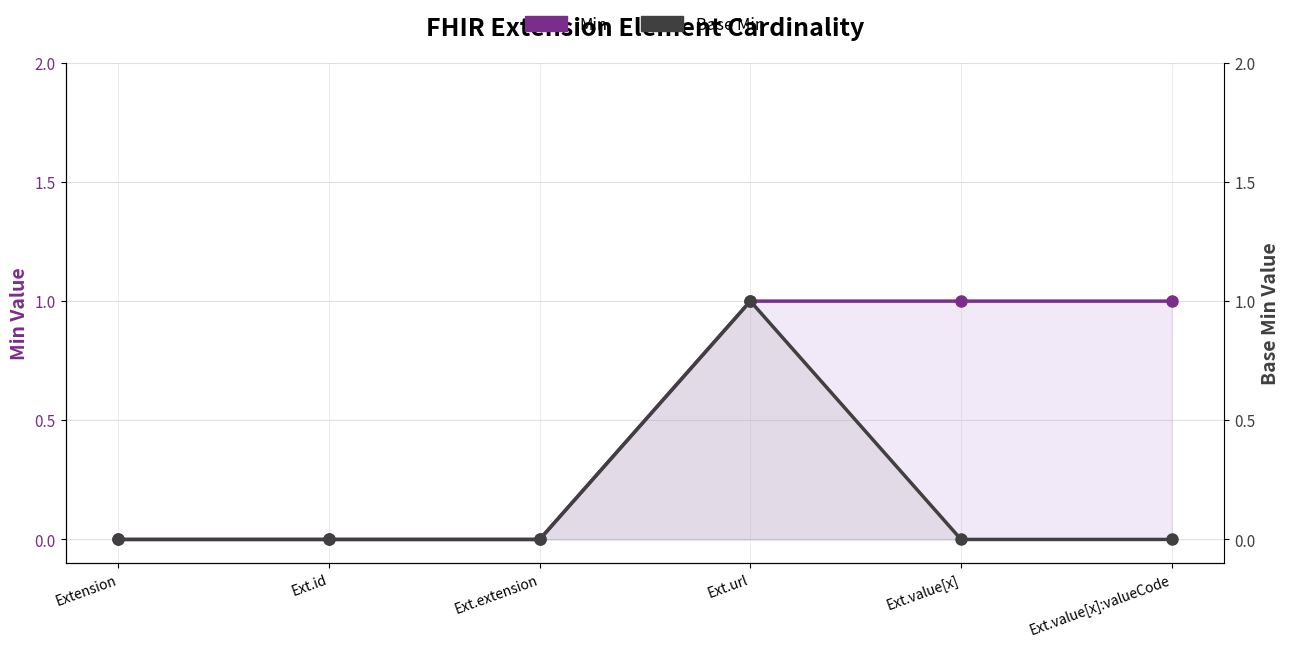

What is the sum of all Min values?

3